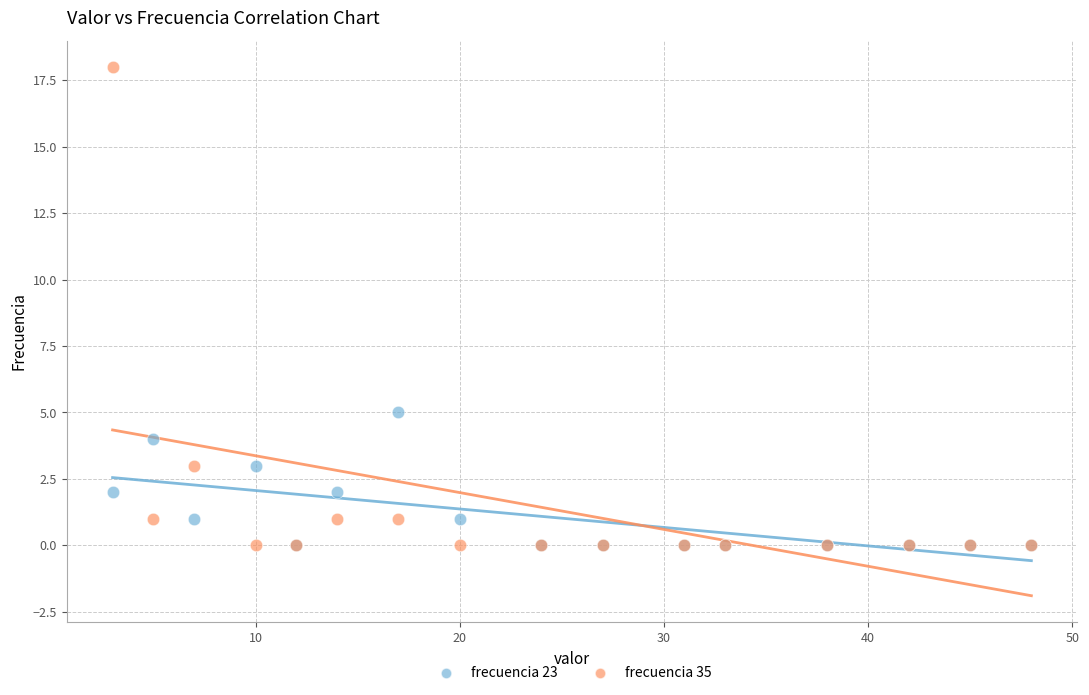

In the frecuencia 35 series, what Y value is closest to 9?

3